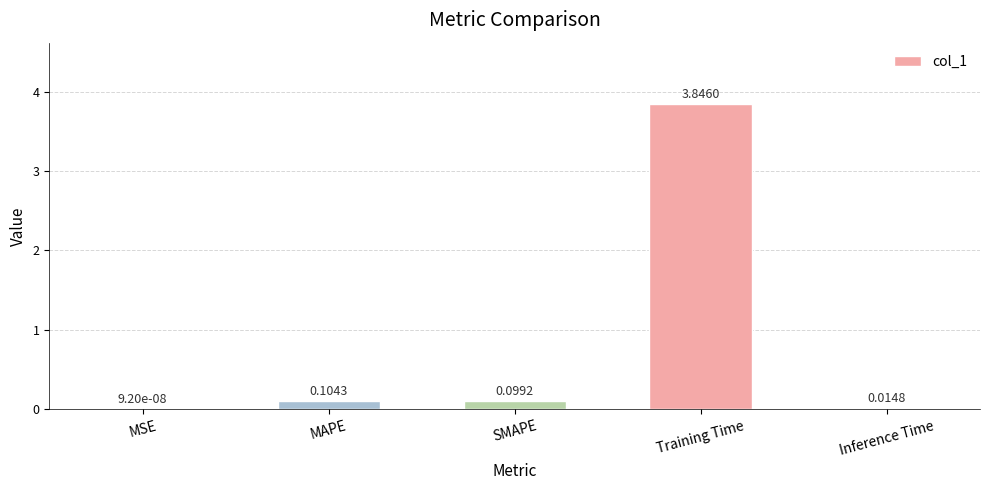

What is the sum of all values?

4.1